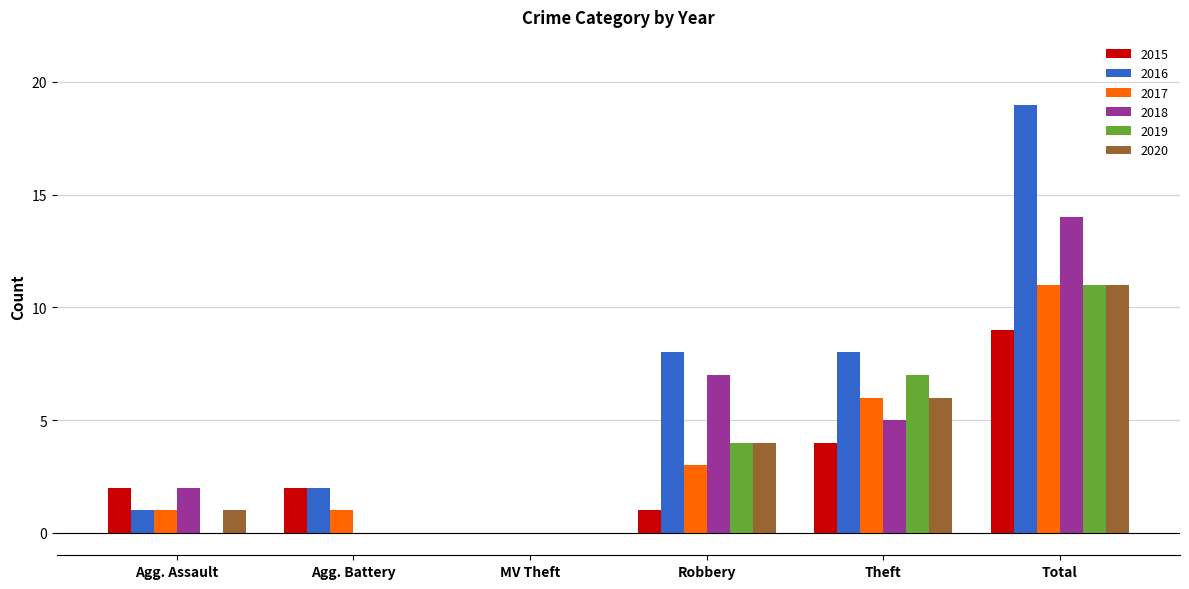

Reading right to left, list all the values displayed in this chart.

2015: 9	4	1	0	2	2
2016: 19	8	8	0	2	1
2017: 11	6	3	0	1	1
2018: 14	5	7	0	0	2
2019: 11	7	4	0	0	0
2020: 11	6	4	0	0	1